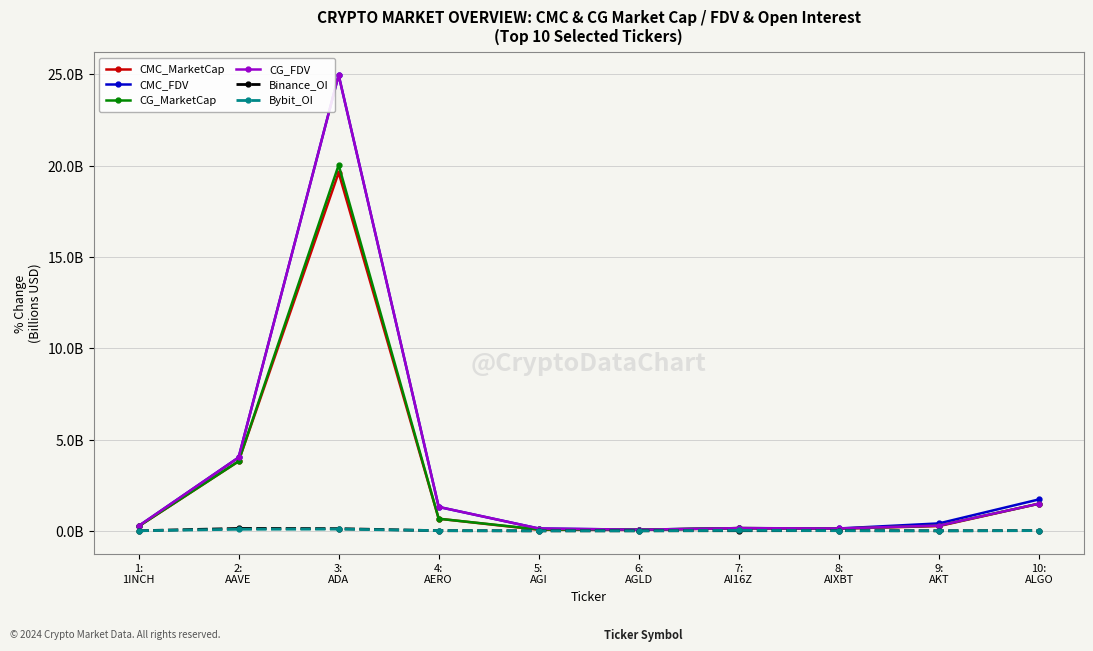

Is the value of CMC_MarketCap at 10:
ALGO greater than the value of CMC_FDV at 7:
AI16Z?

Yes